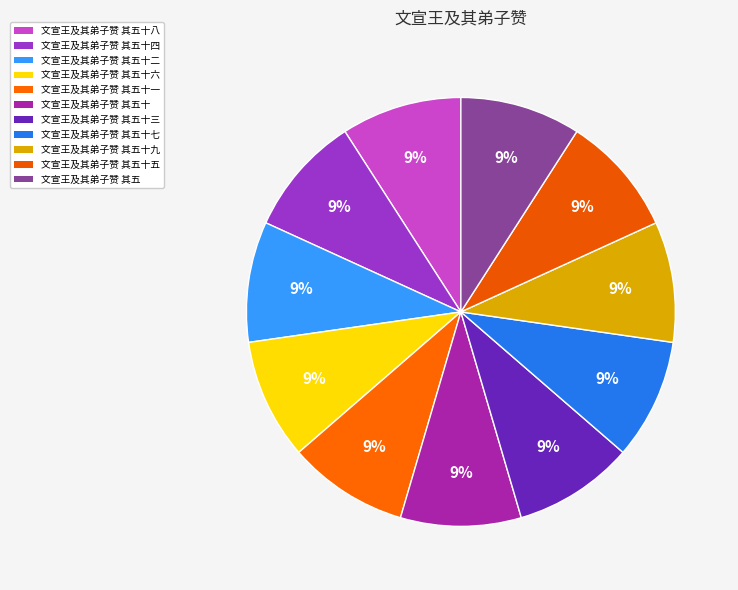

How many segments does this pie chart have?

11